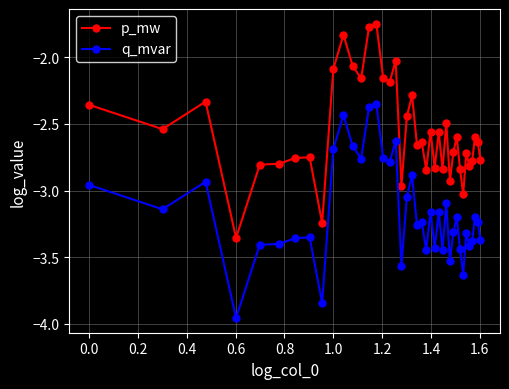

What is the lowest value of the q_mvar series?

-4.0